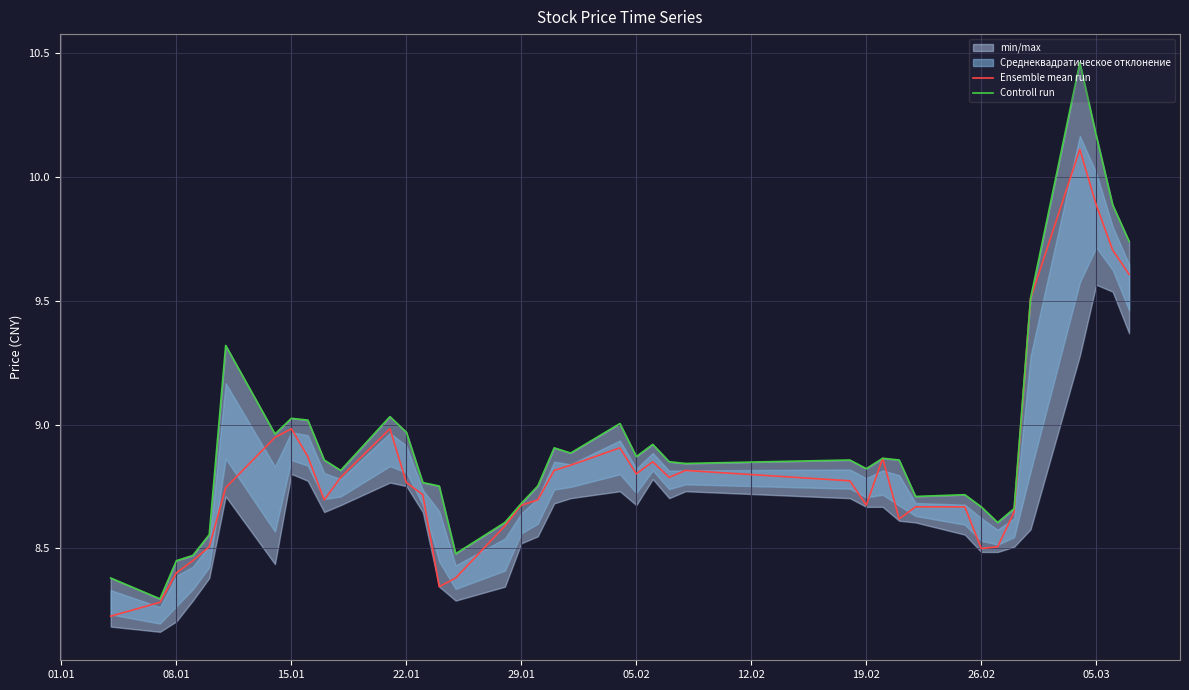

Is it true that Ensemble mean run equals 14.5 at 05.02?

False